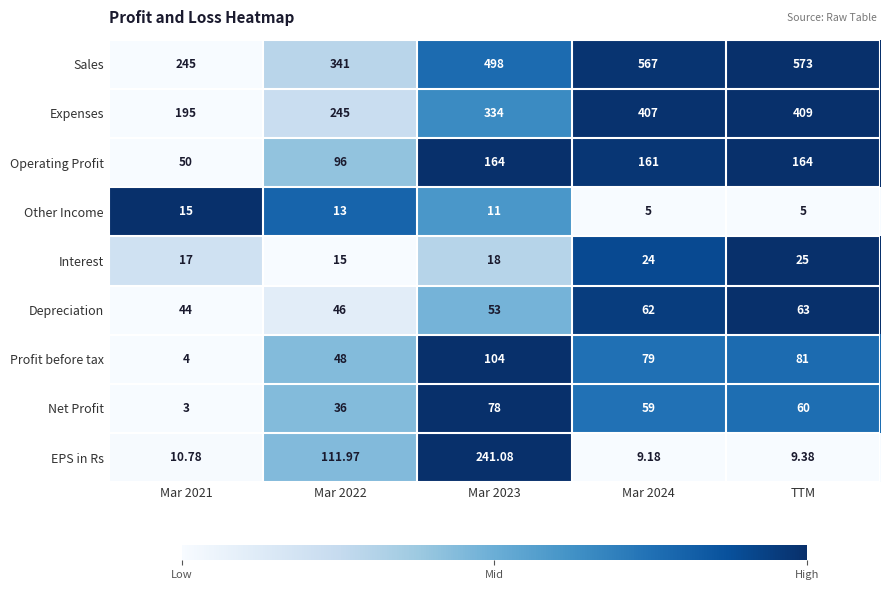

Which series changed the most between Mar 2021 and TTM?

Sales